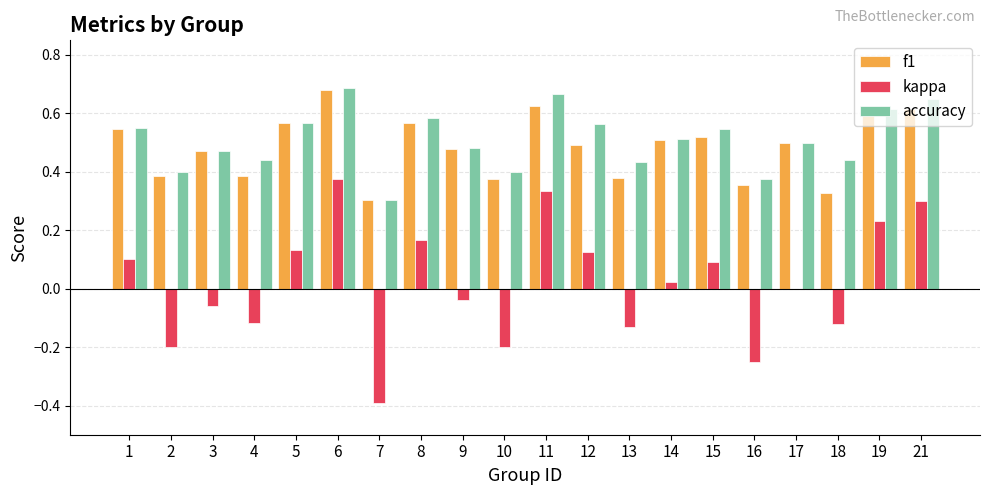

The value of f1 at 3 is 0.2. True or false?

False